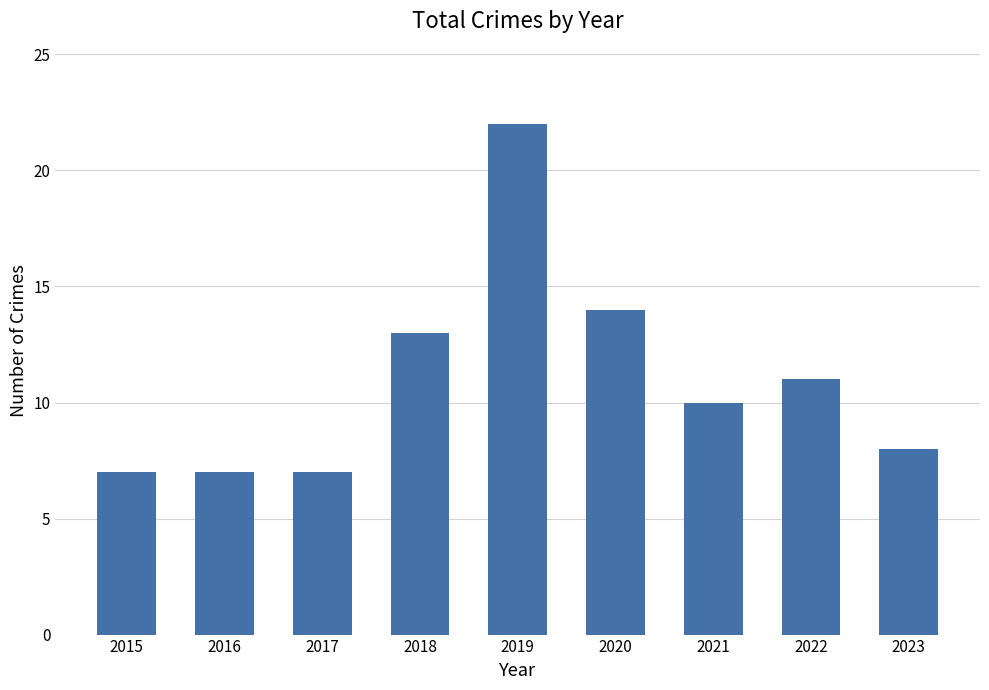

What is the change in value from 2021 to 2023?

-2